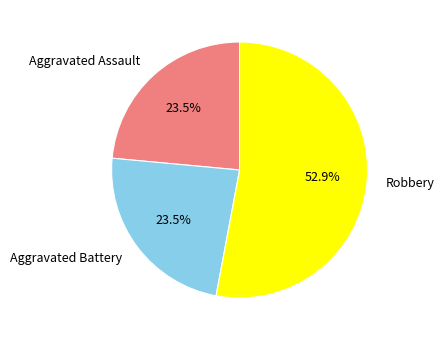

Do Aggravated Battery and Robbery together represent more than half of the pie?

Yes